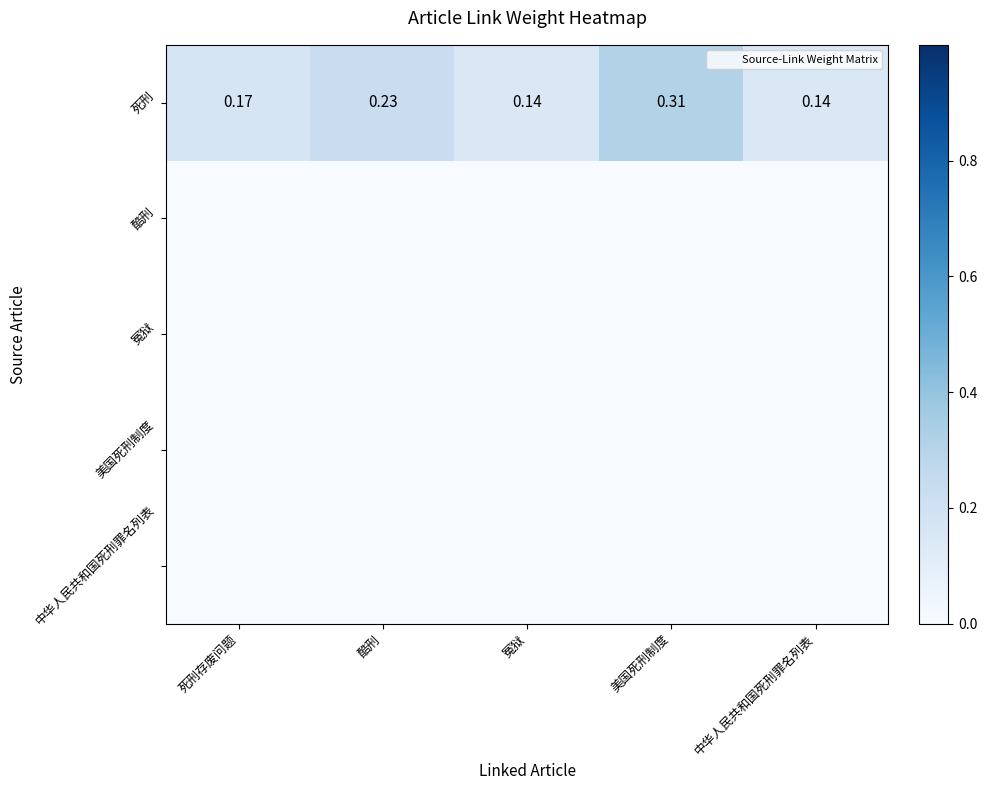

True or false: 酷刑 has a value of 0.0 at 酷刑.

True